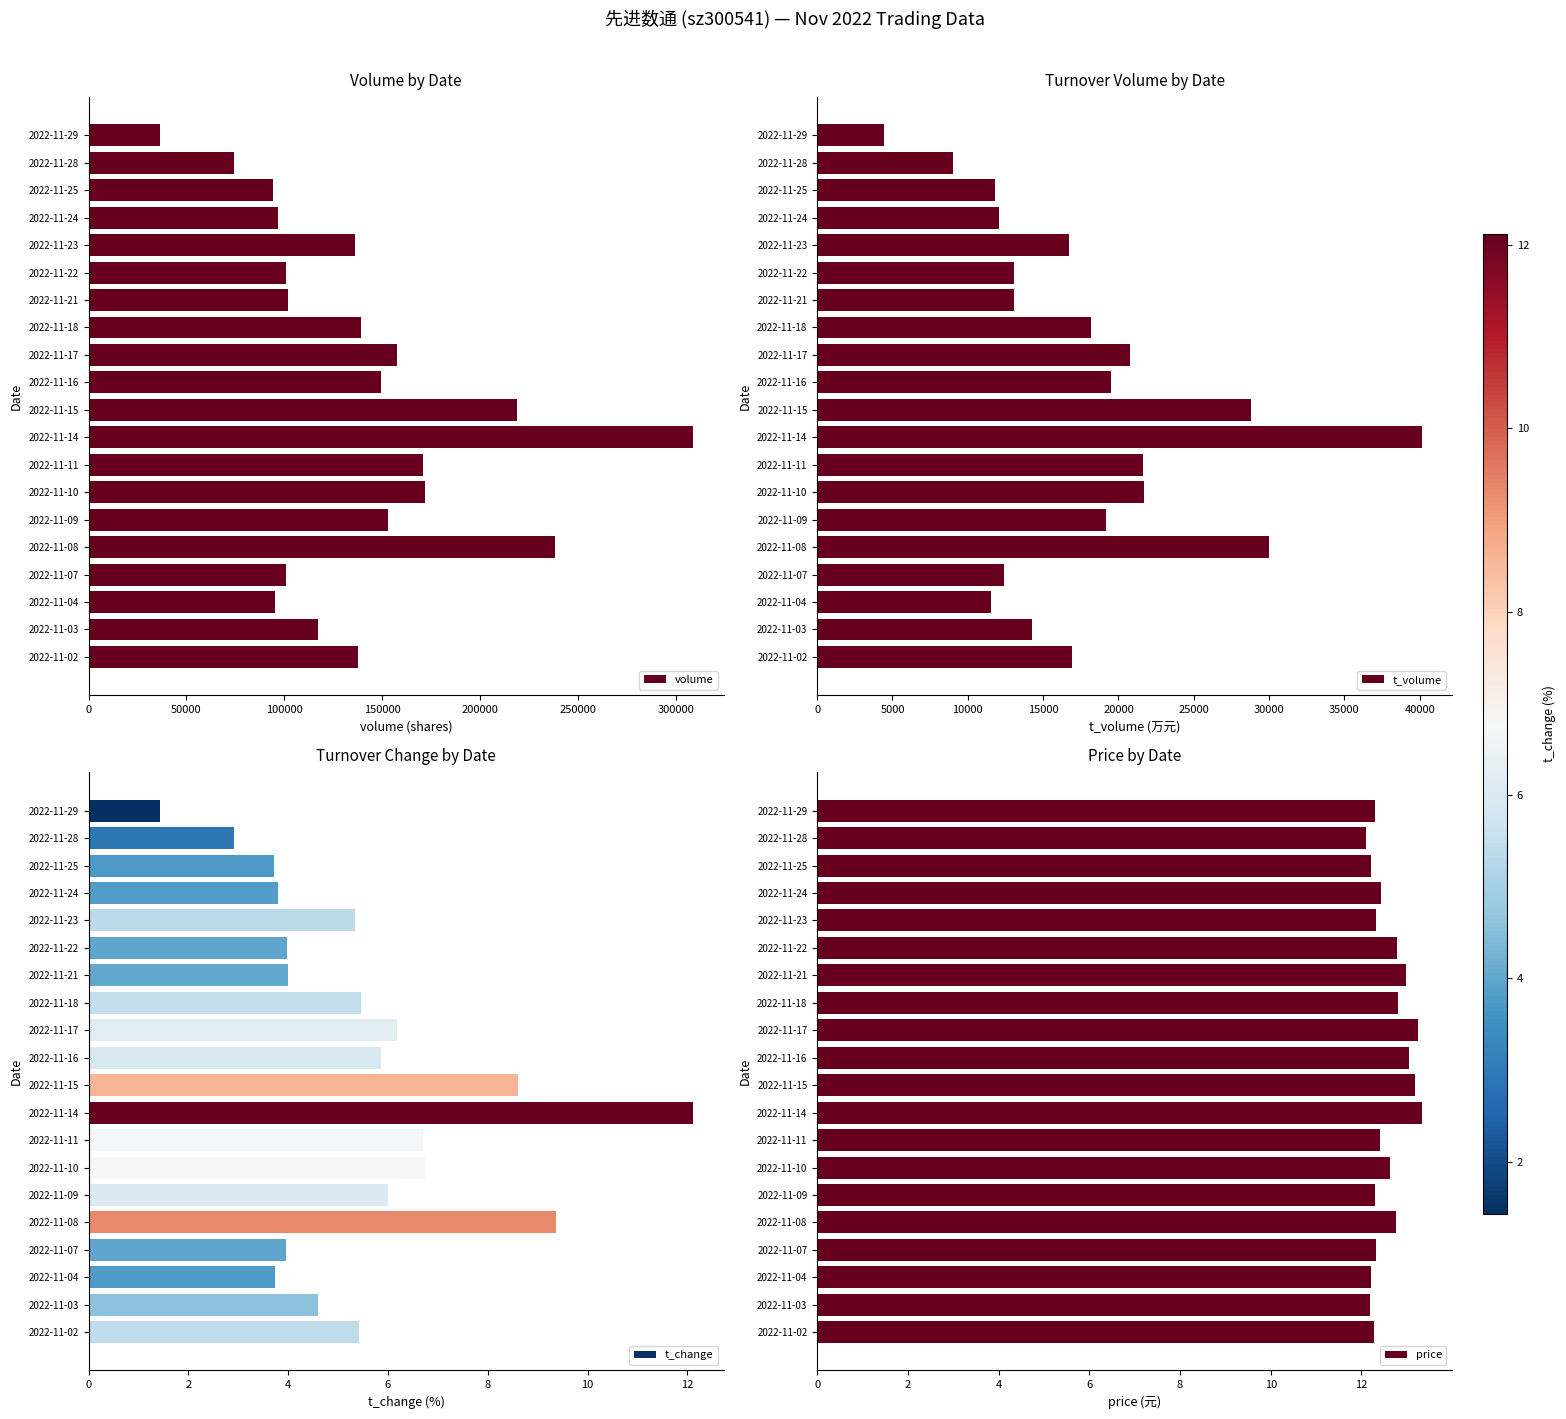

What are all the series names shown in the legend?

volume, t_volume, t_change, price